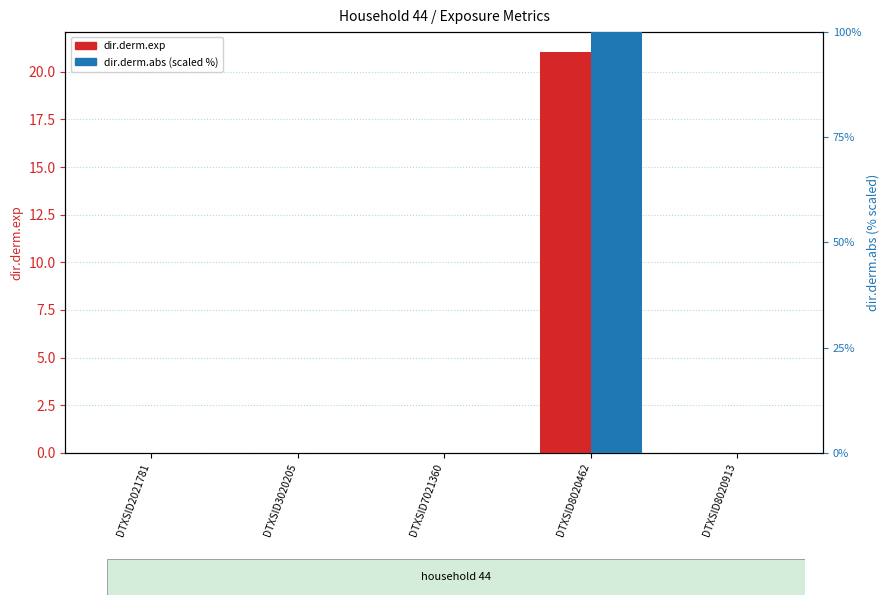

Rank the series by their maximum value, from highest to lowest.

dir.derm.abs (scaled %), dir.derm.exp